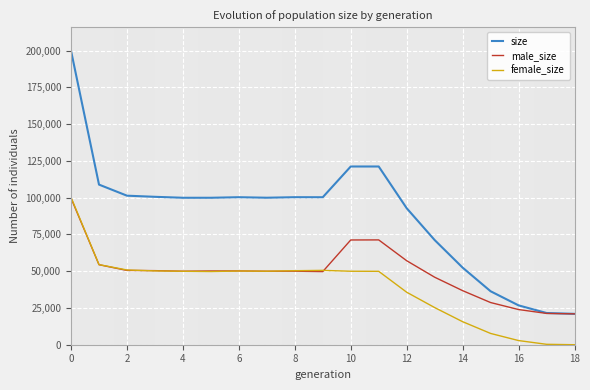

How many distinct data groups are displayed?

3